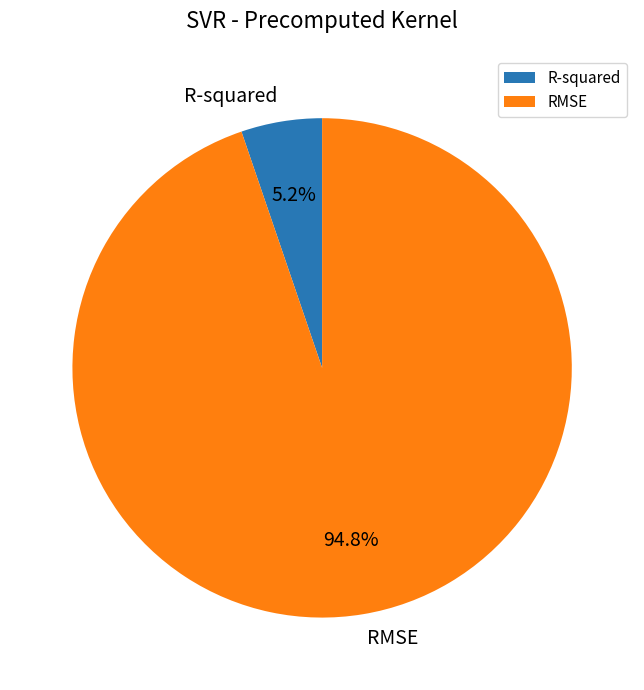

To the nearest percent, what portion does R-squared represent?

5%